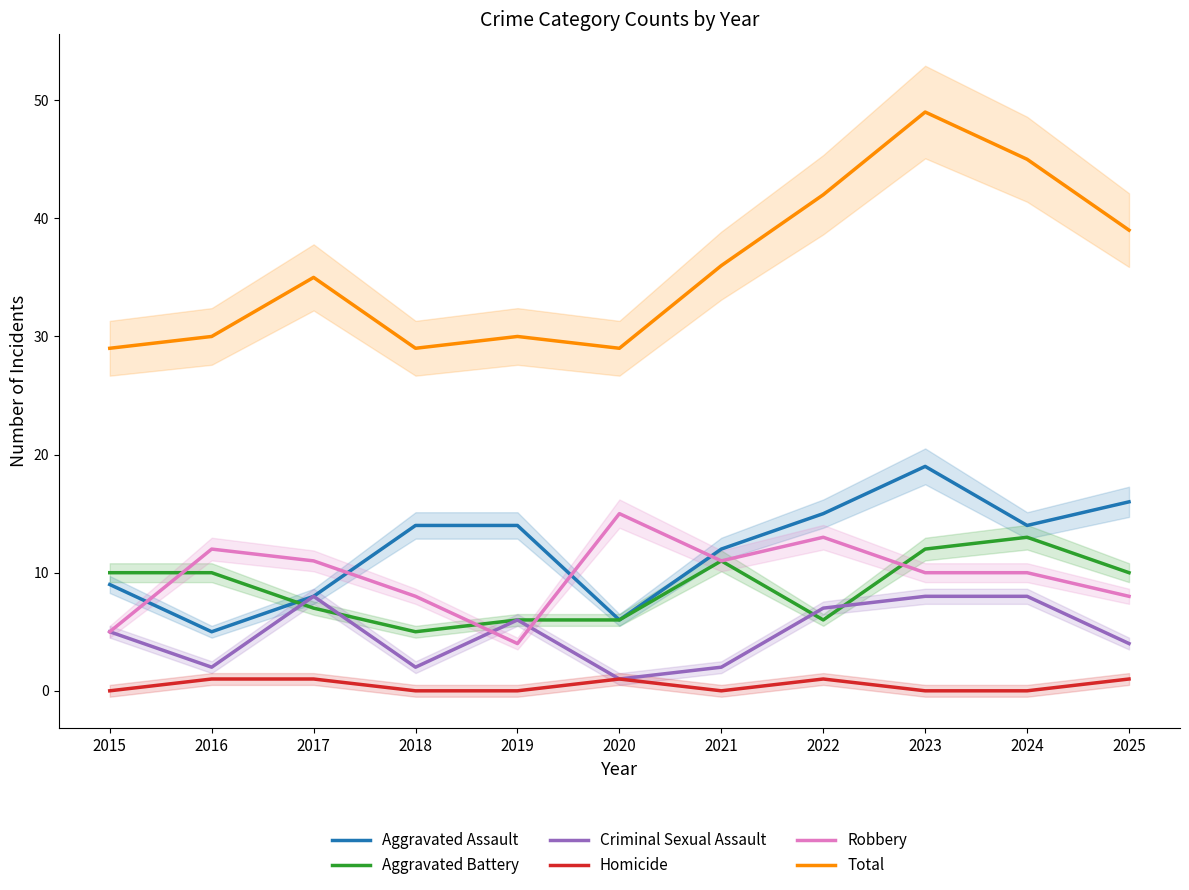

What is the difference between the maximum and minimum values in the Robbery series?

11